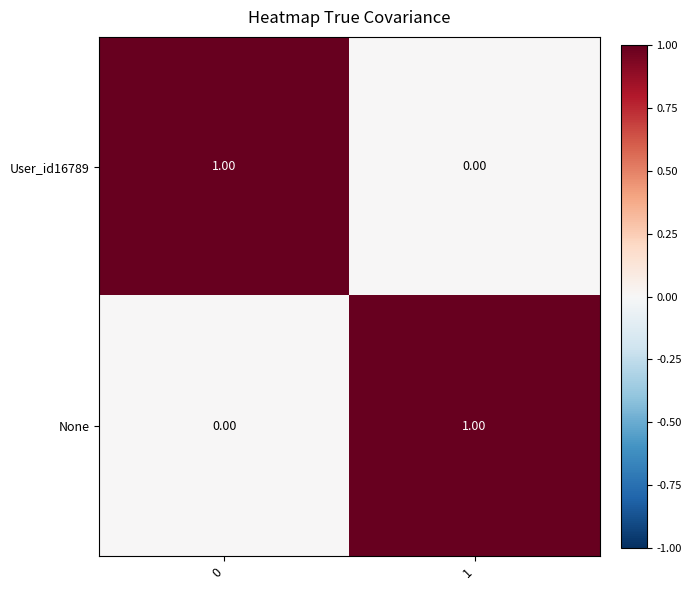

At how many categories does at least one series exceed 0?

2